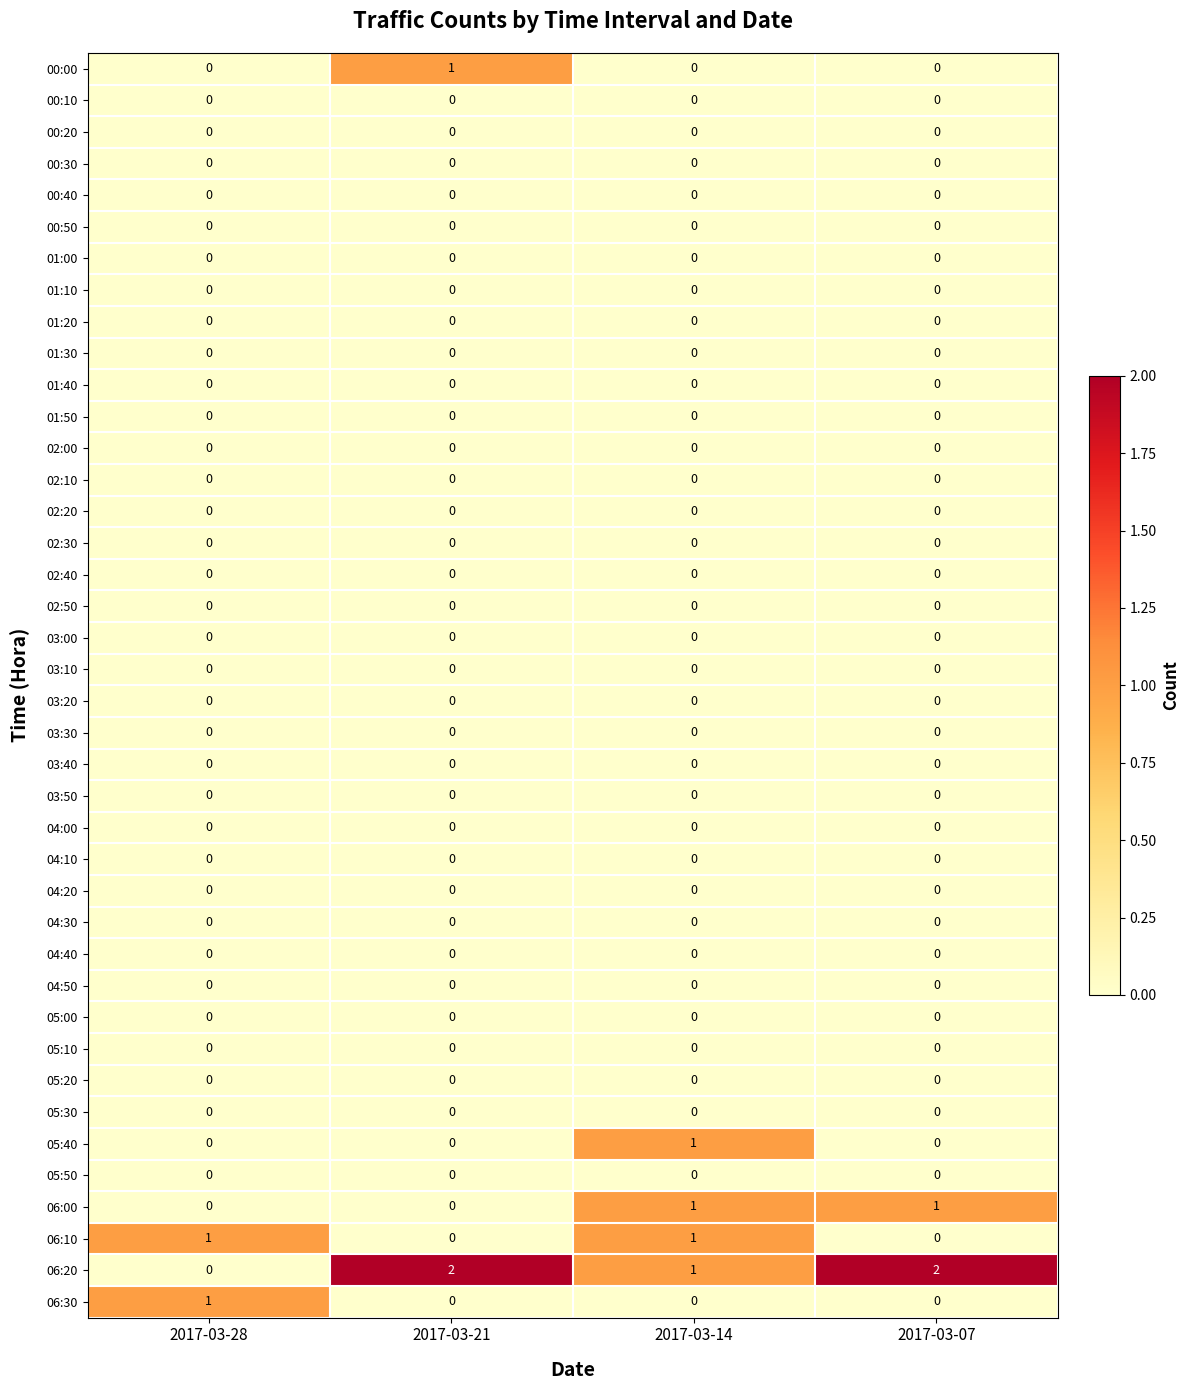

Which series has the largest total across all categories?

06:20